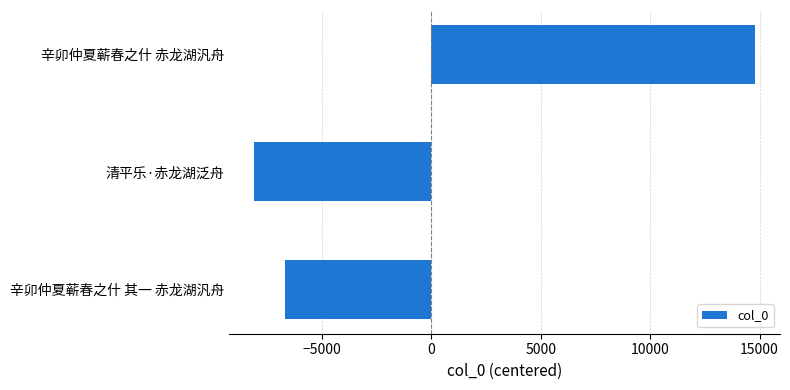

How many bars are there in total?

3